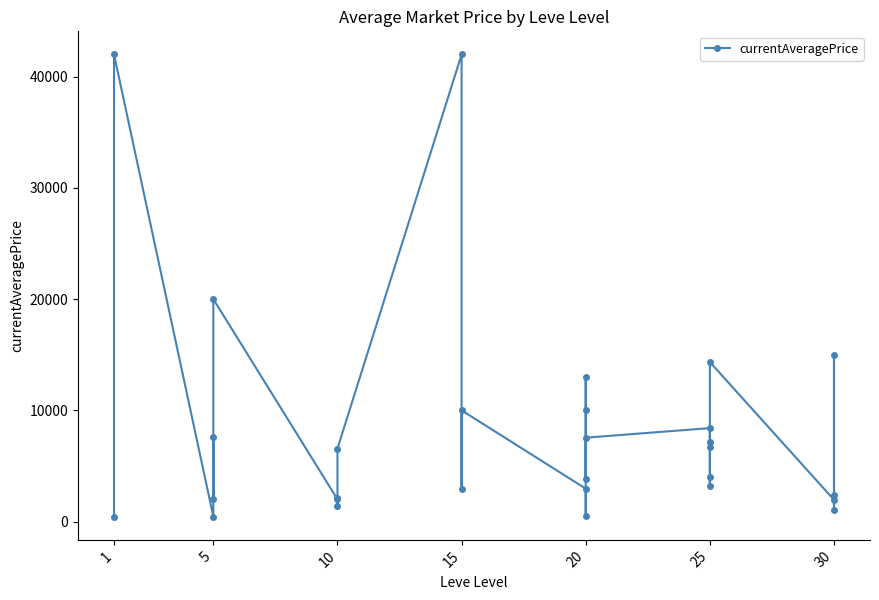

The value at 10 is 3042.8. True or false?

False